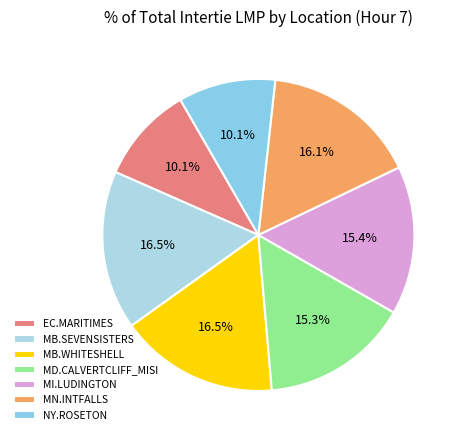

Count the number of slices in the pie.

7